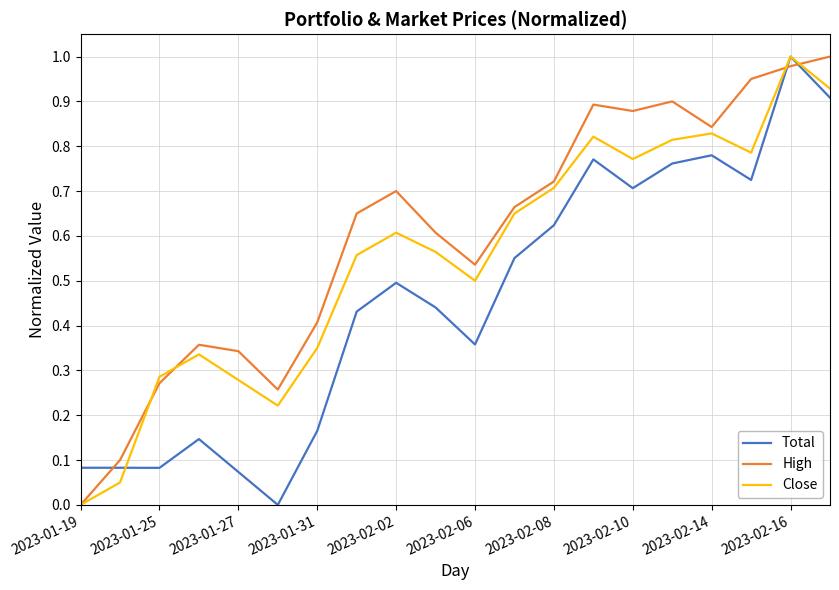

Which series has the largest total across all categories?

High